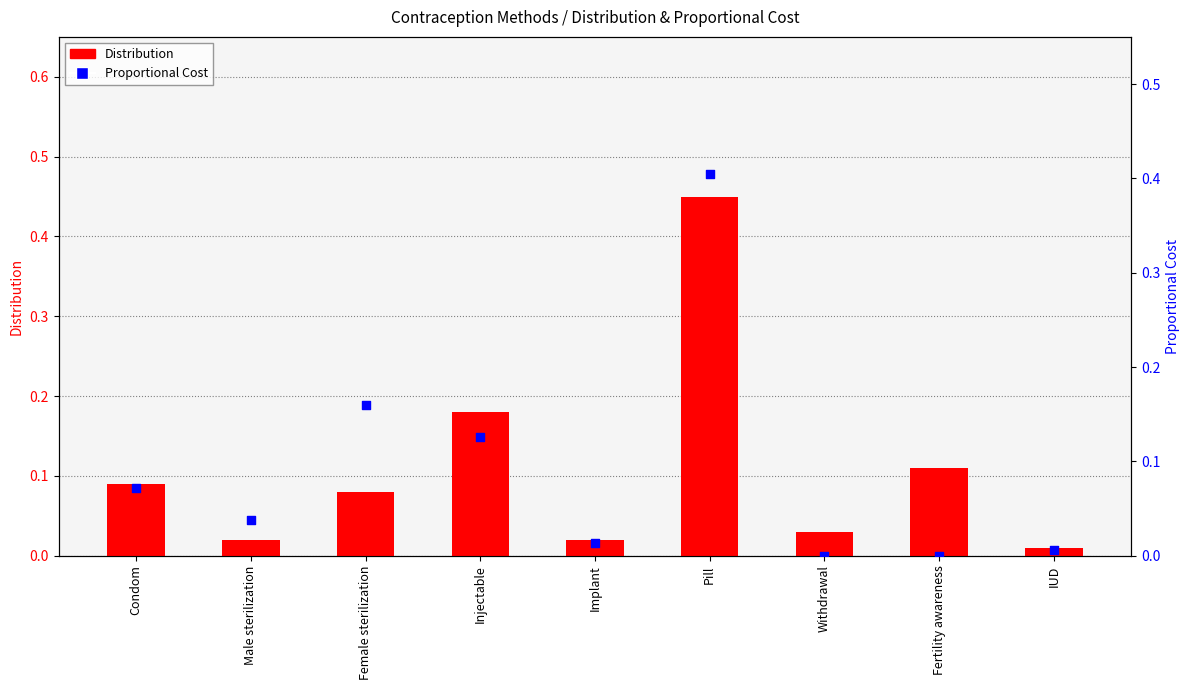

Which series has the widest spread of Y values?

Distribution